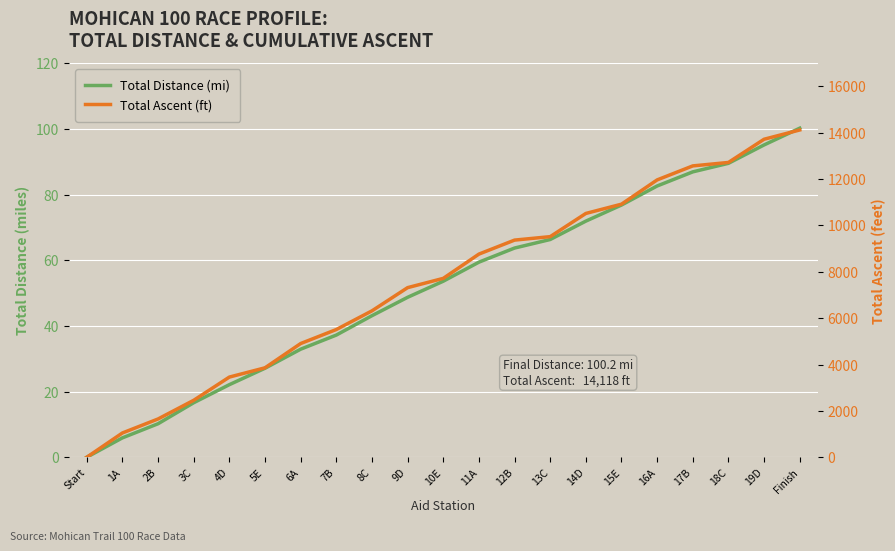

The value of Total Distance (mi) at 10E is 28.0. True or false?

False